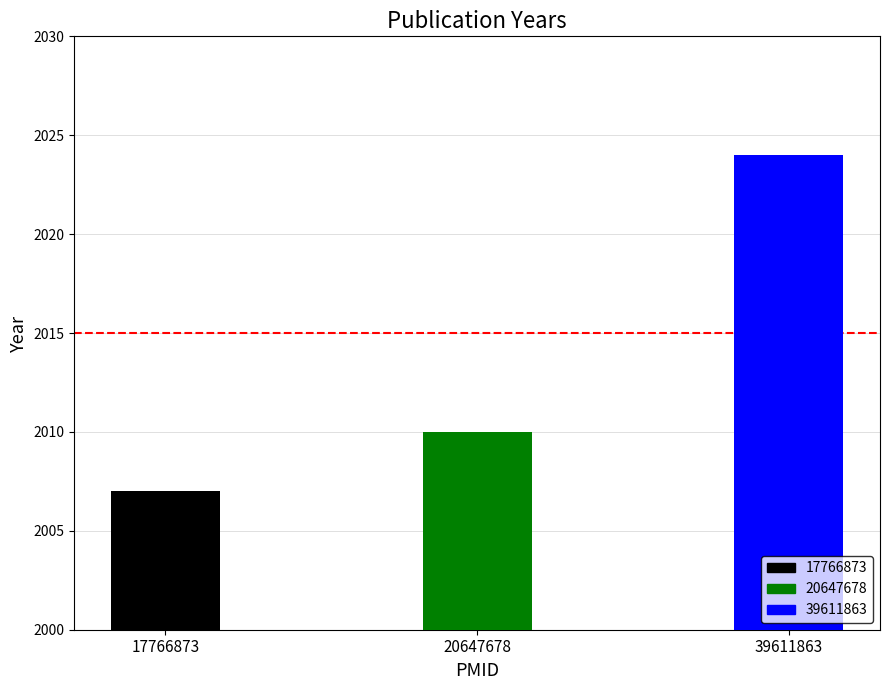

What is the approximate value at 39611863, to the nearest 10?

2020